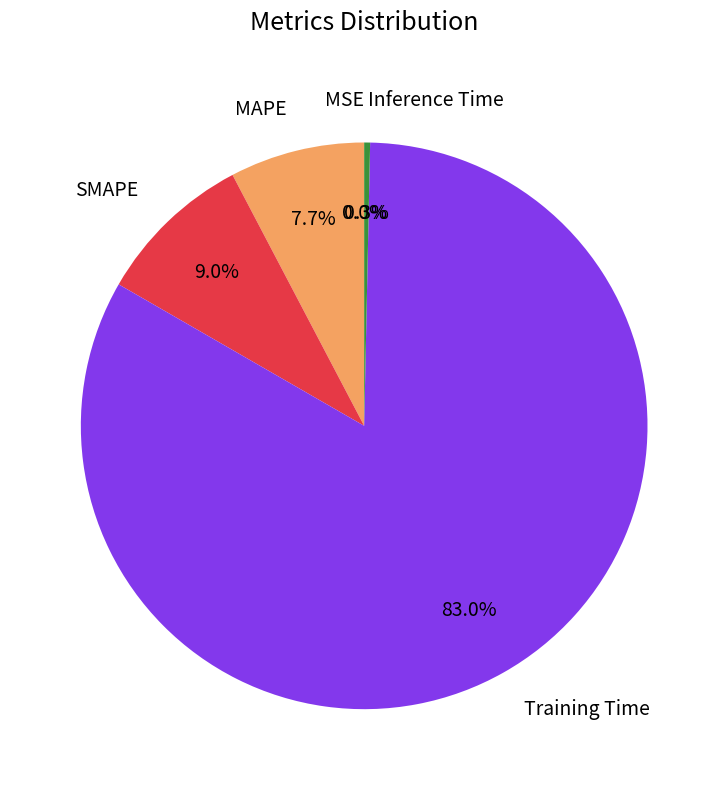

Do MAPE and SMAPE together represent more than half of the pie?

No